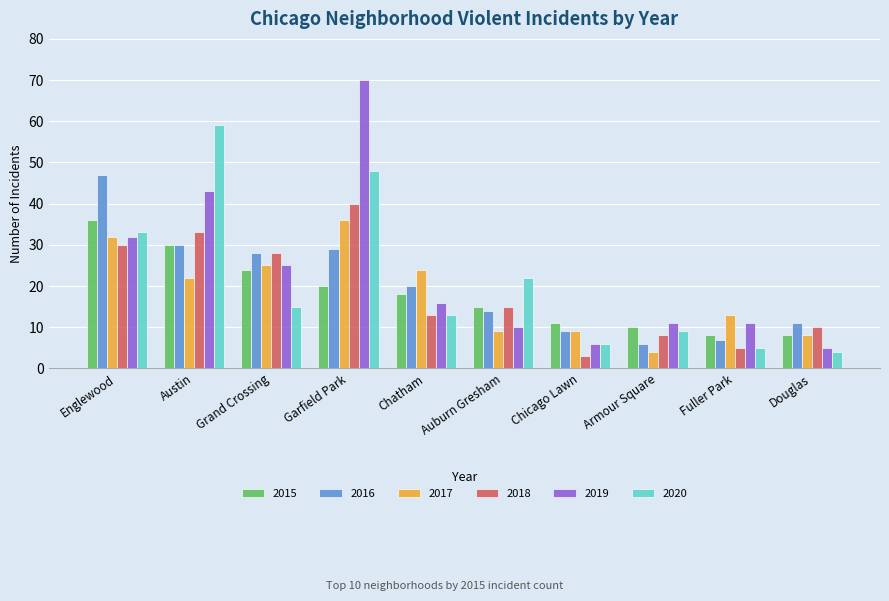

What is the spread (max minus min) of values at Grand Crossing?

13